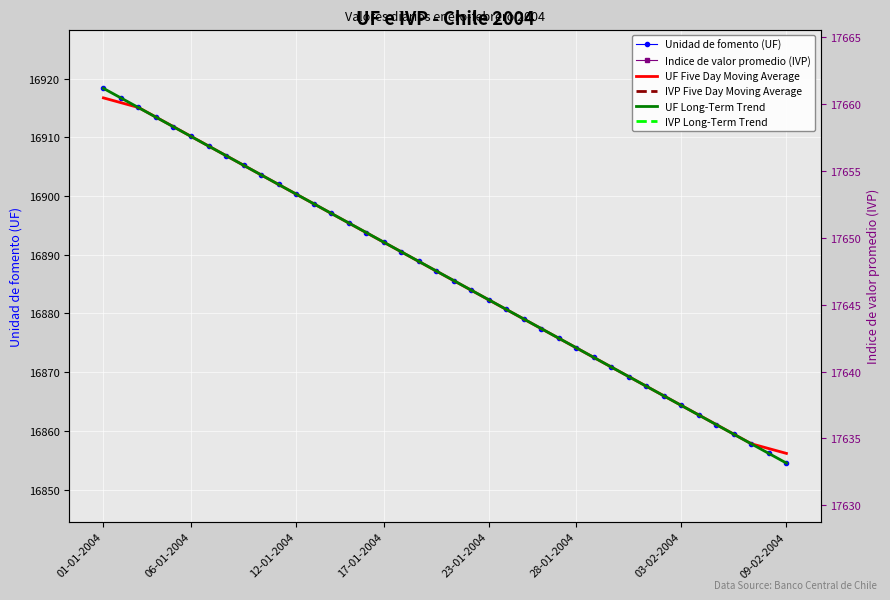

True or false: IVP Long-Term Trend and UF Long-Term Trend cross at least once.

False